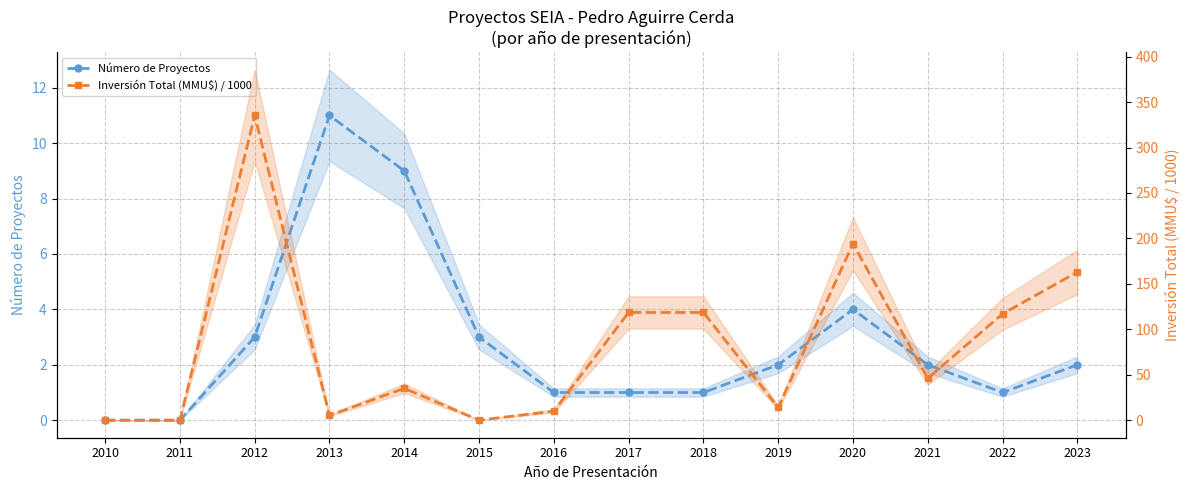

Is this an area chart (filled region under the line)?

No